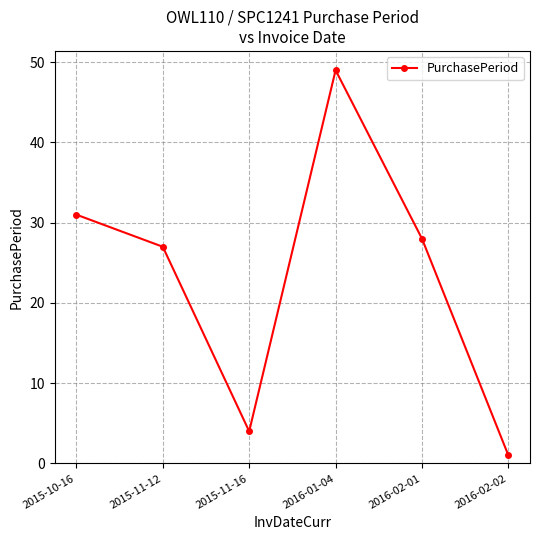

The value at 2015-11-12 is 38. True or false?

False